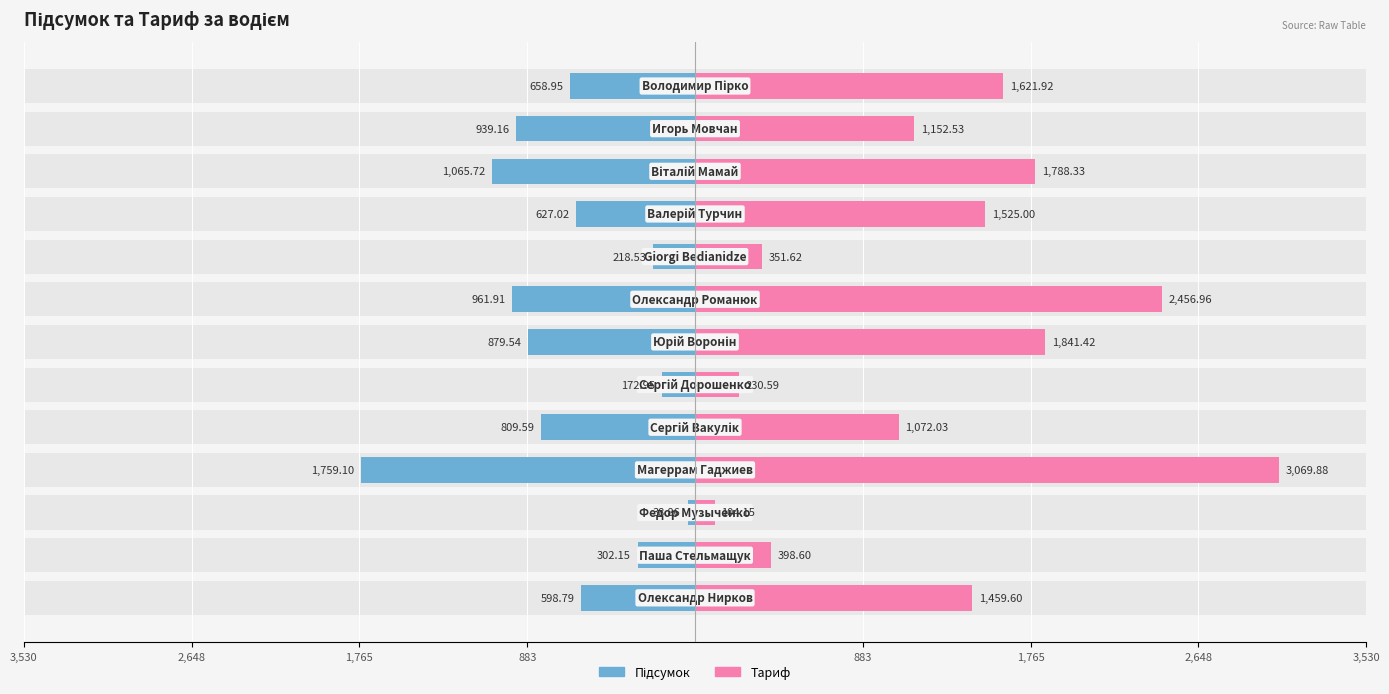

What is the minimum value for Тариф?

104.2